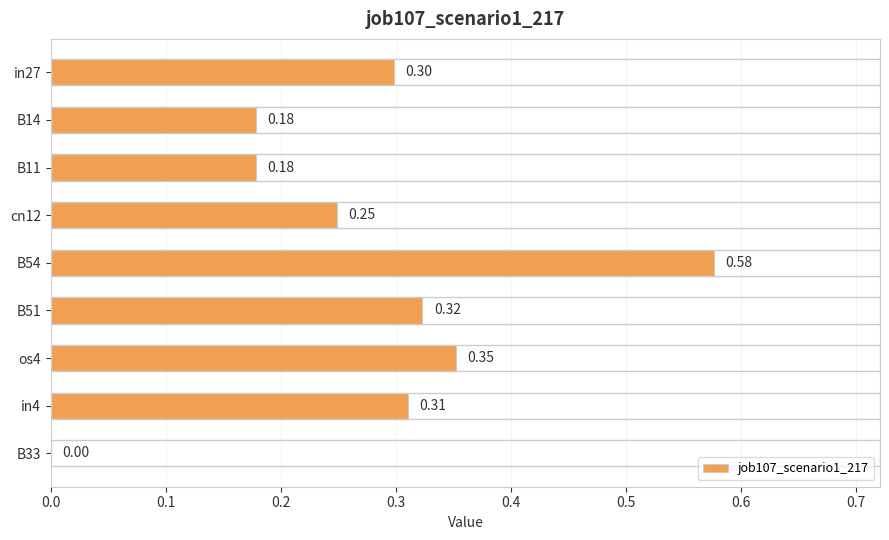

Which label corresponds to the largest value in the chart?

B54